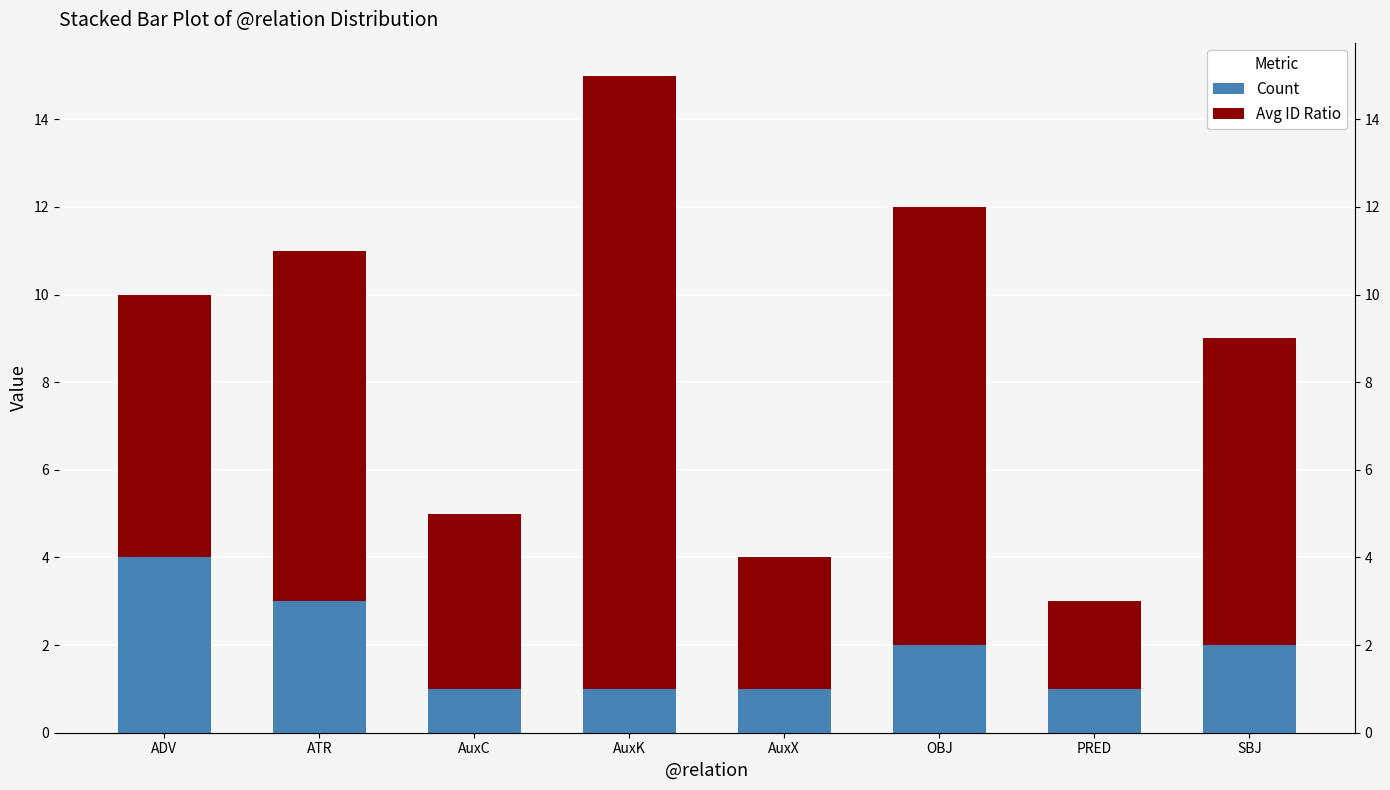

At AuxX, list the series in order from largest to smallest.

Avg ID Ratio, Count